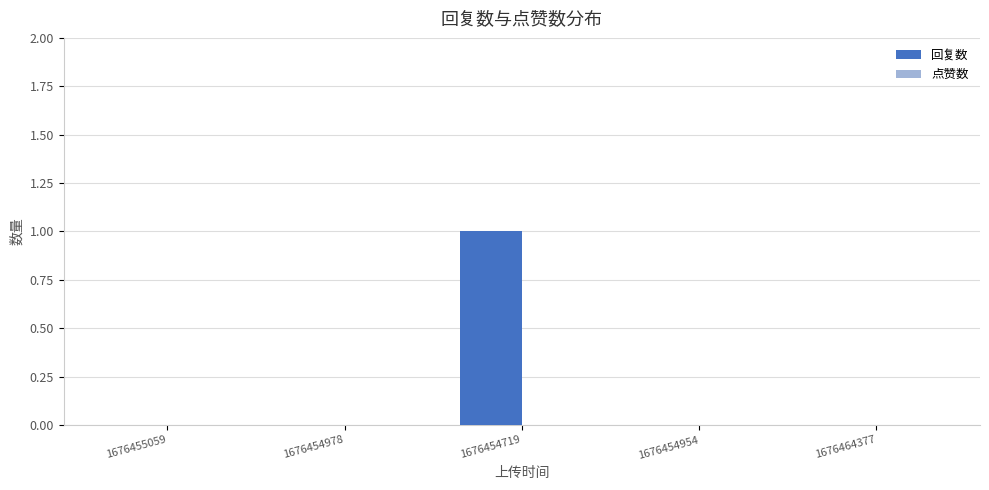

Which has a higher value, 1676454719 or 1676464377?

1676454719